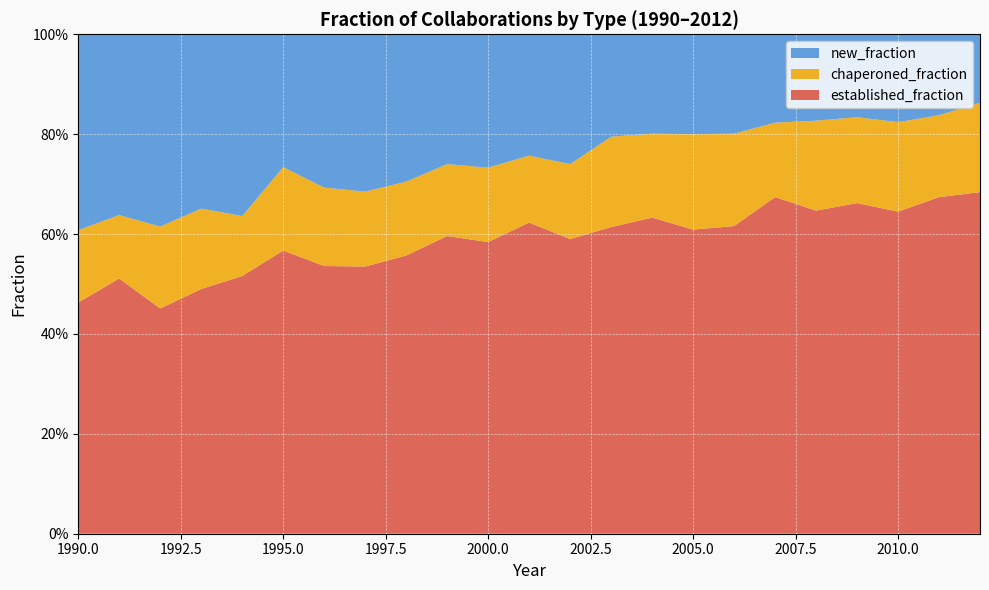

Reading right to left, extract all data points from this chart.

established_fraction: 0.7	0.7	0.6	0.7	0.6	0.7	0.6	0.6	0.6	0.6	0.6	0.6	0.6	0.6	0.6	0.5	0.5	0.6	0.5	0.5	0.5	0.5	0.5
chaperoned_fraction: 0.2	0.2	0.2	0.2	0.2	0.1	0.2	0.2	0.2	0.2	0.1	0.1	0.1	0.1	0.1	0.1	0.2	0.2	0.1	0.2	0.2	0.1	0.1
new_fraction: 0.1	0.2	0.2	0.2	0.2	0.2	0.2	0.2	0.2	0.2	0.3	0.2	0.3	0.3	0.3	0.3	0.3	0.3	0.4	0.3	0.4	0.4	0.4